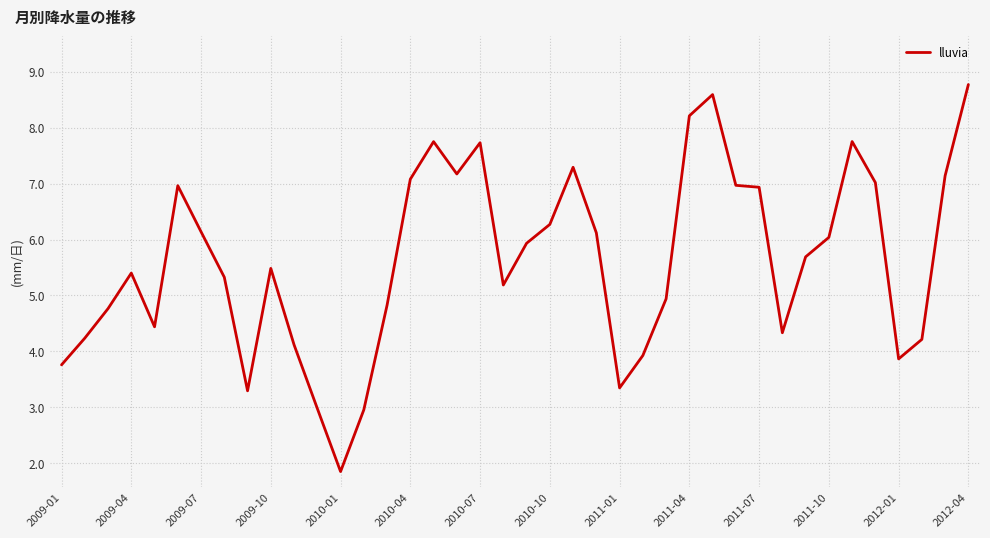

What is the maximum value shown in the chart?

8.8